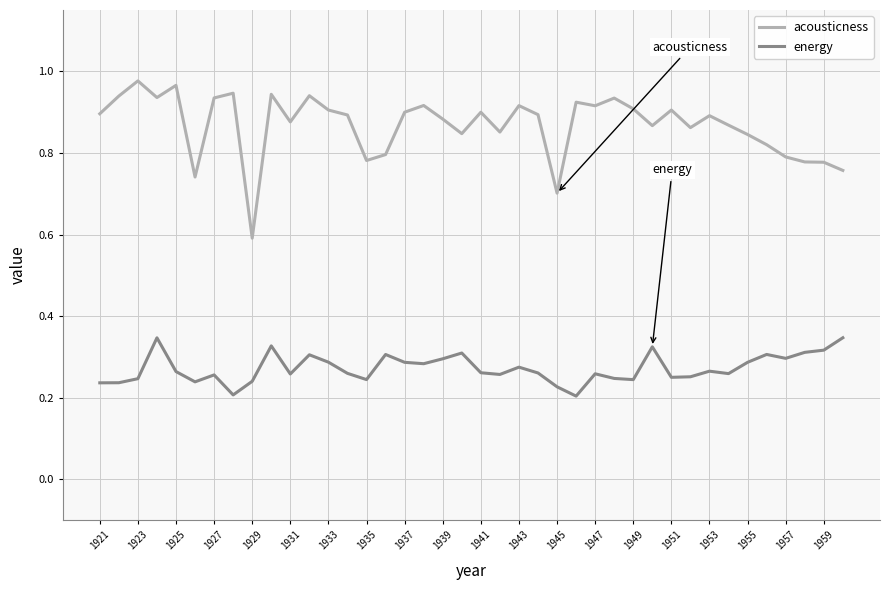

Which series has the widest spread of values?

acousticness